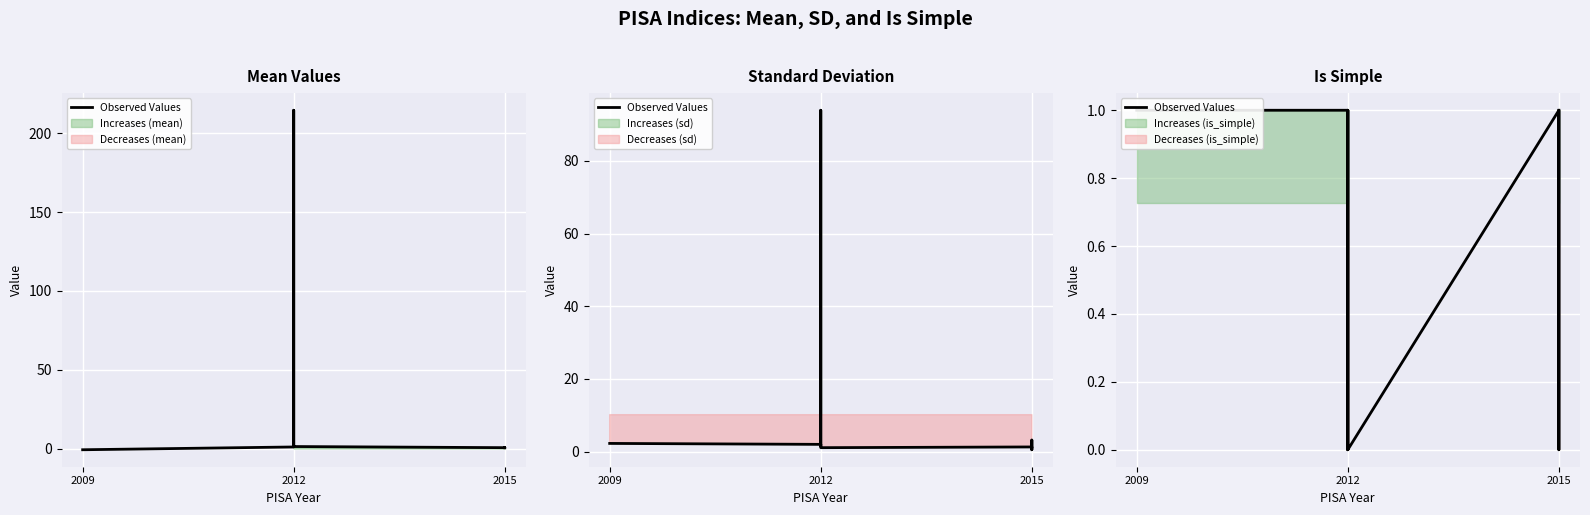

The chart shows a value of 1 at 2012. True or false?

True